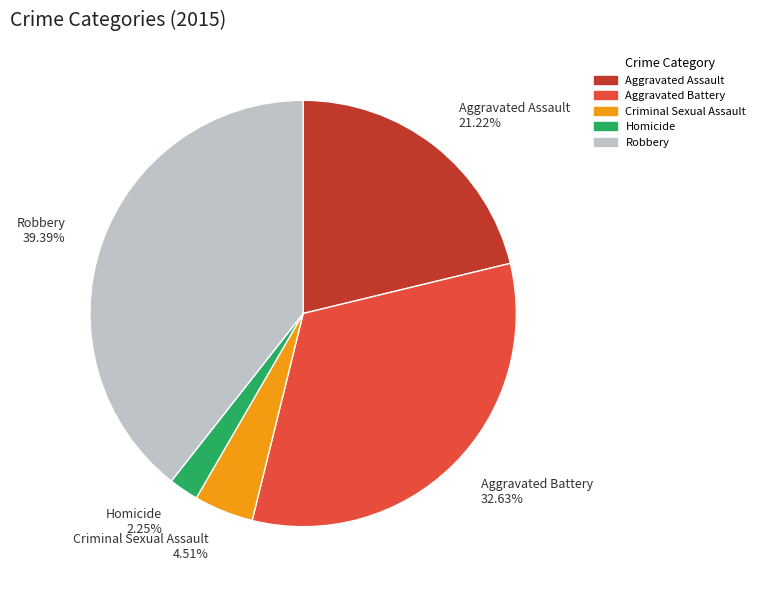

How many slices are in this pie chart?

5